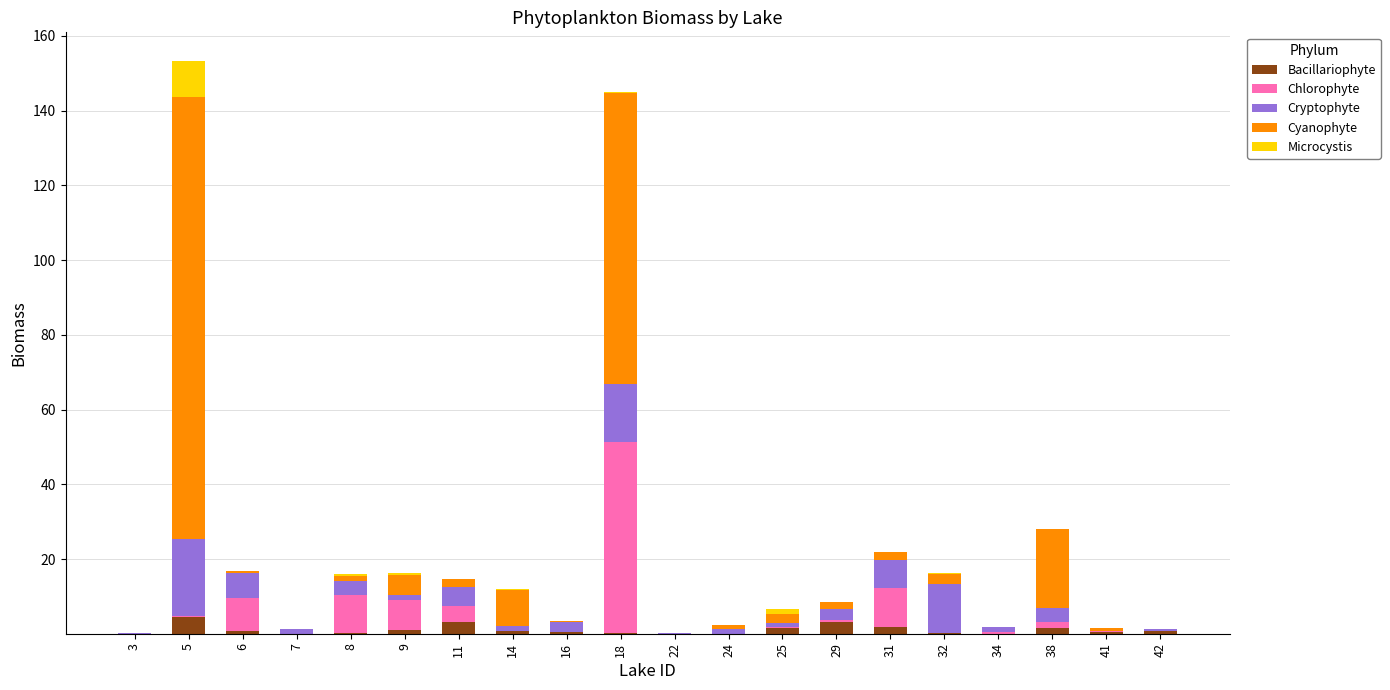

What is the highest value of the Bacillariophyte series?

4.4